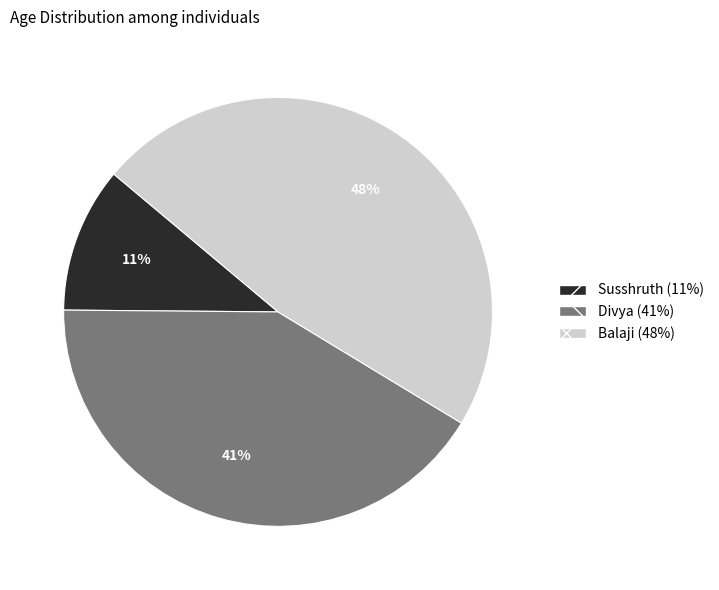

To the nearest percent, what is the combined percentage of Divya and Balaji?

89%